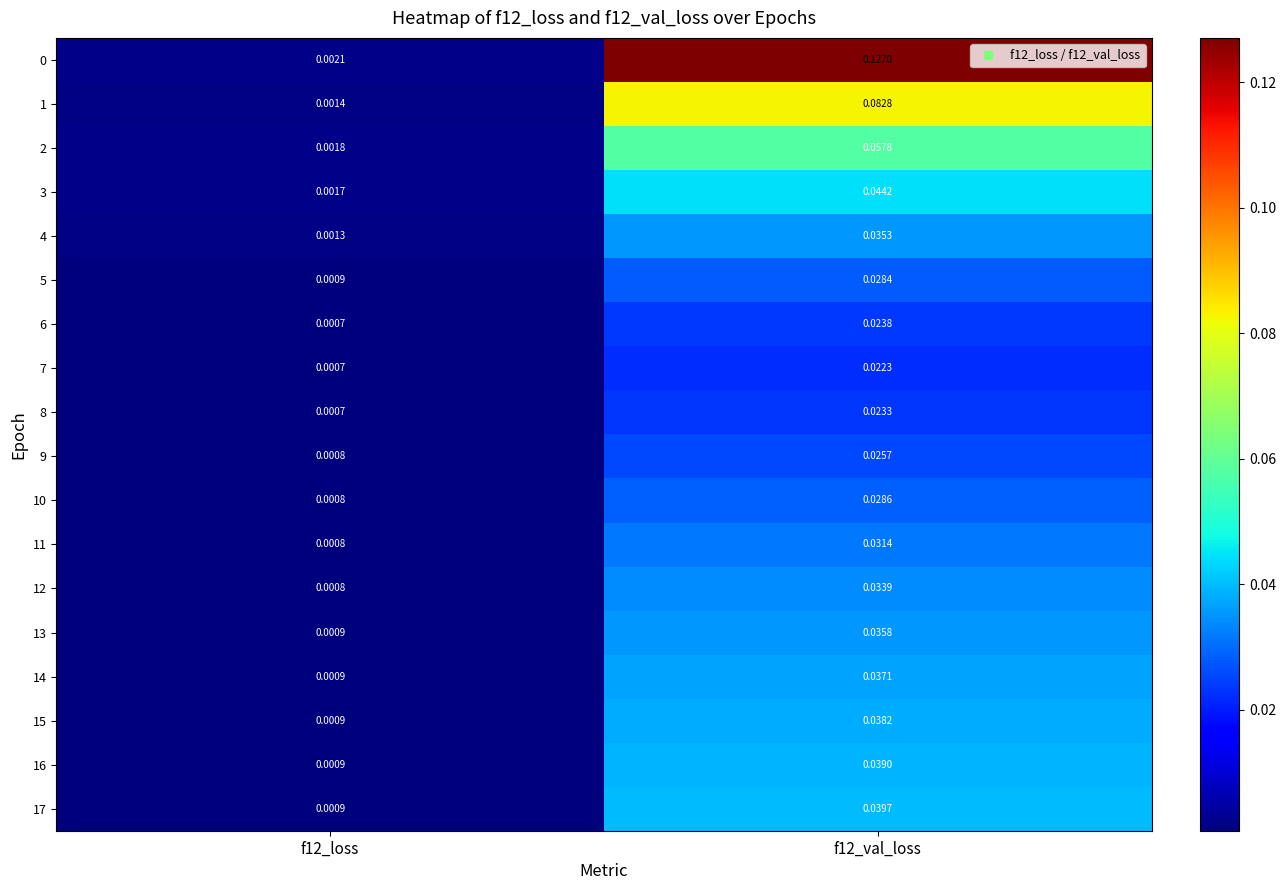

Count the number of data series in this chart.

18